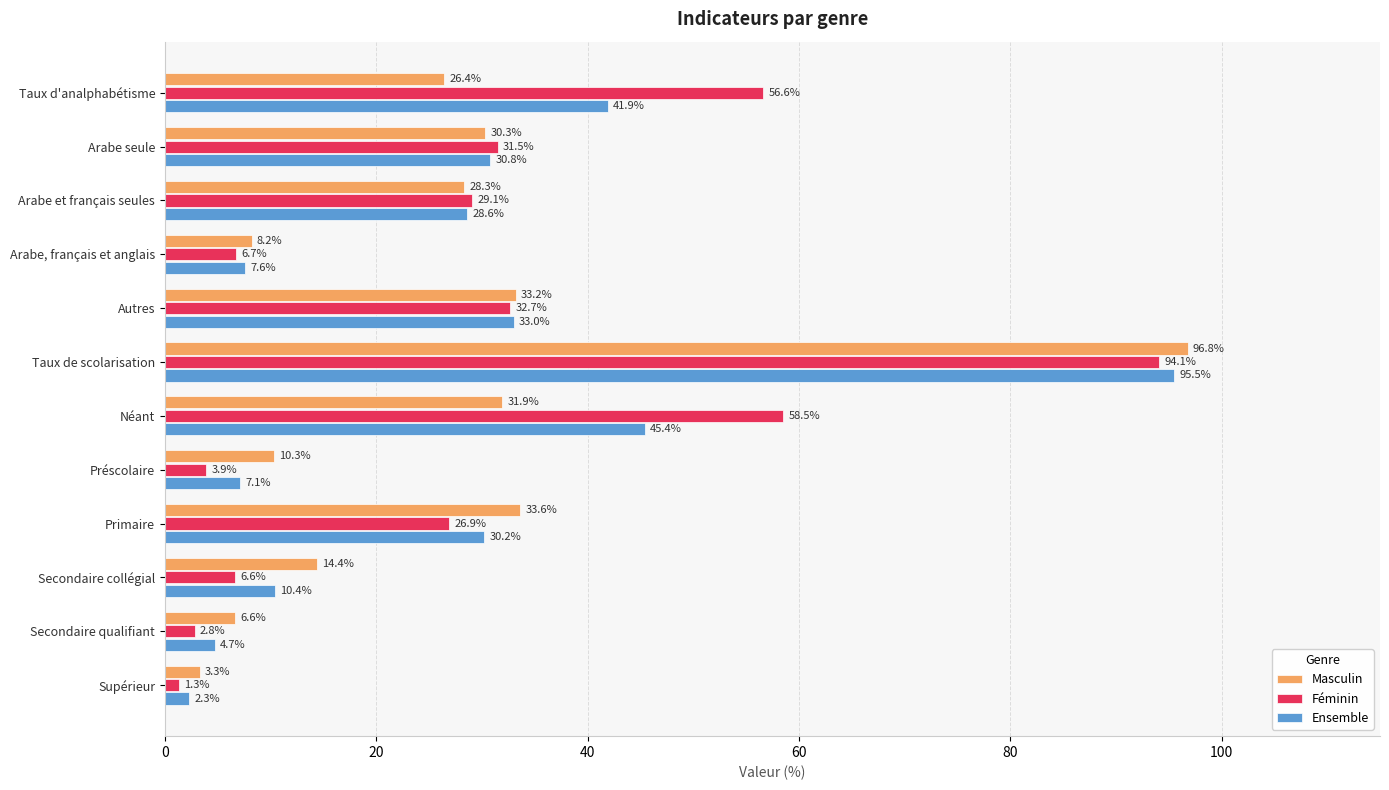

Which series has the largest range (max minus min)?

Masculin